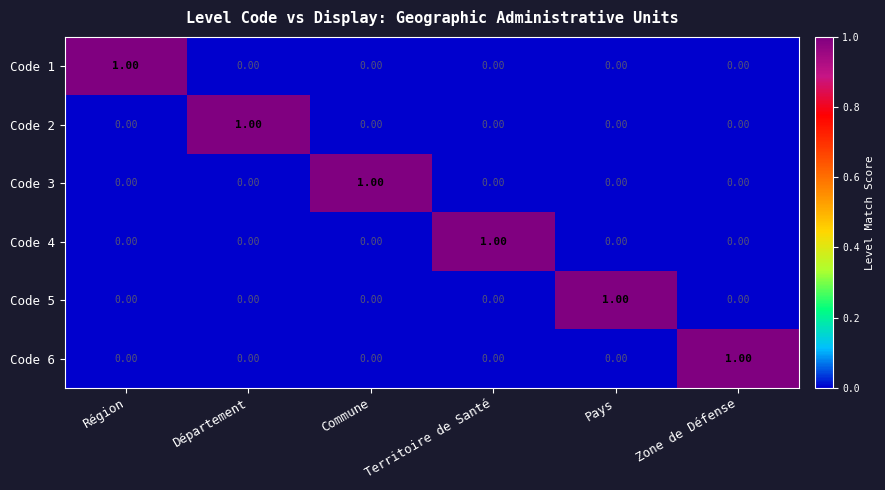

At how many categories does at least one series exceed 0?

6